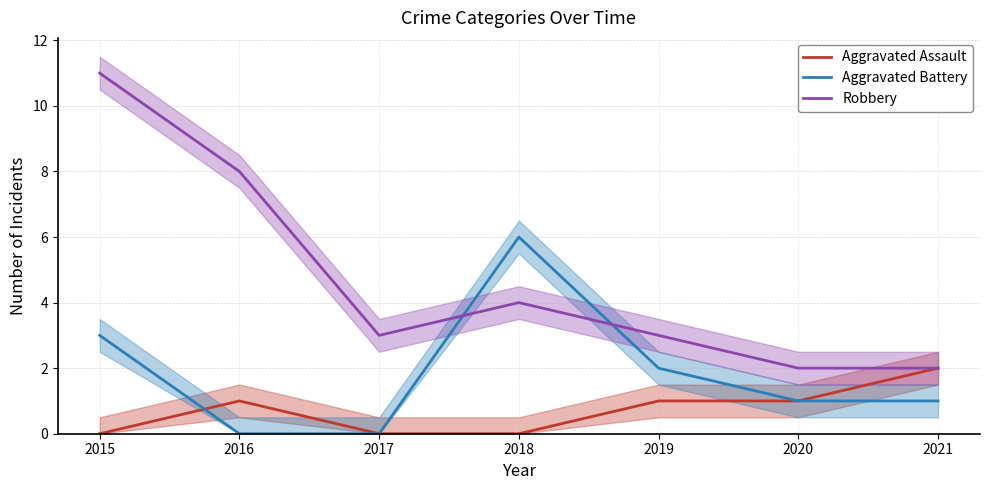

At which category is the sum across all series the highest?

2015